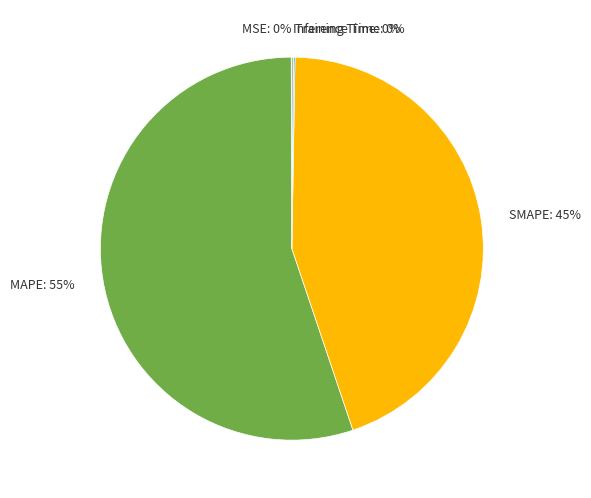

To the nearest percent, what percentage of the pie is SMAPE: 45%?

45%